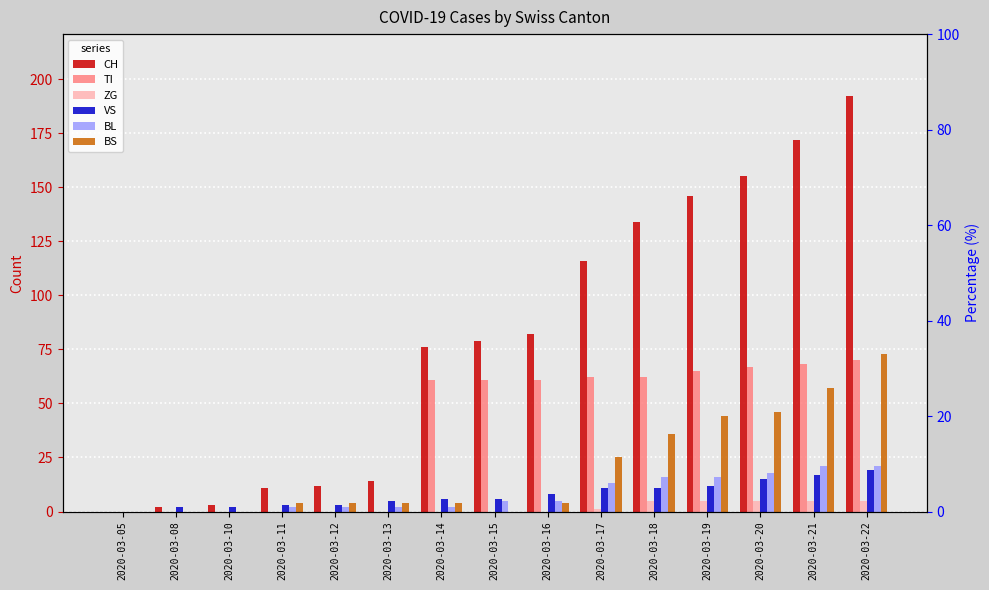

How many groups of bars are there?

15